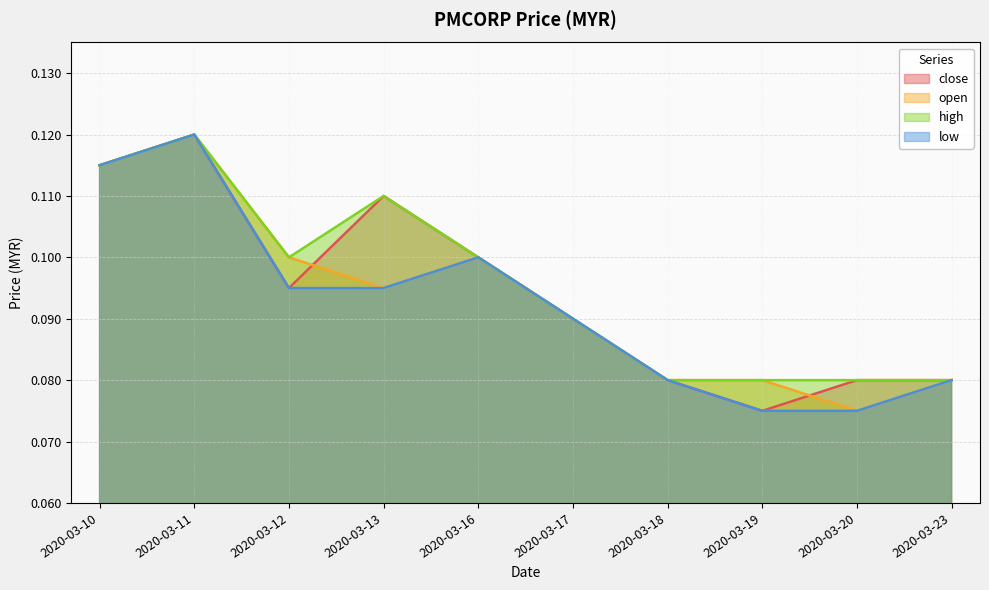

What is the greatest value displayed?

0.1